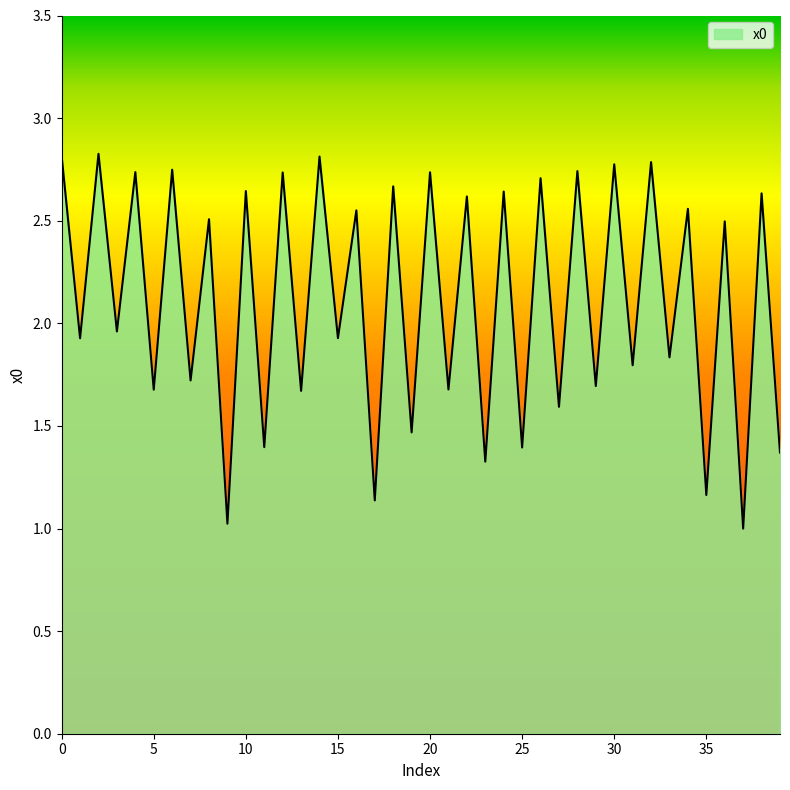

What is the greatest value displayed?

2.8